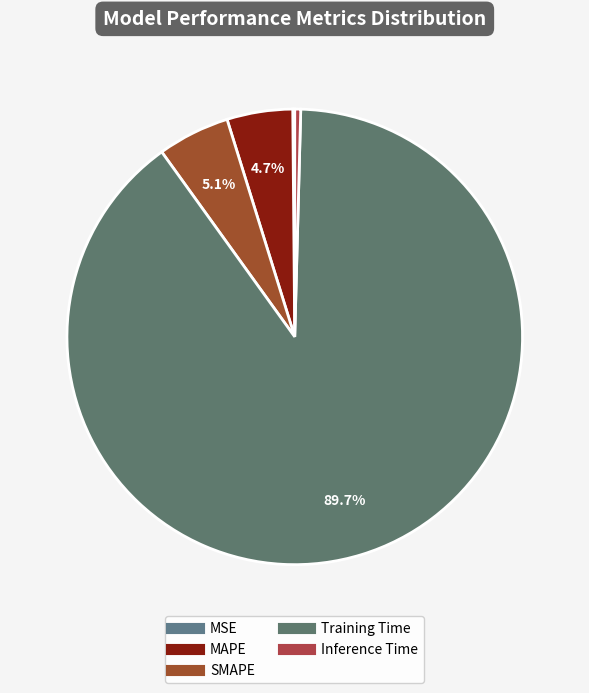

True or false: MSE accounts for 1% of the total.

False